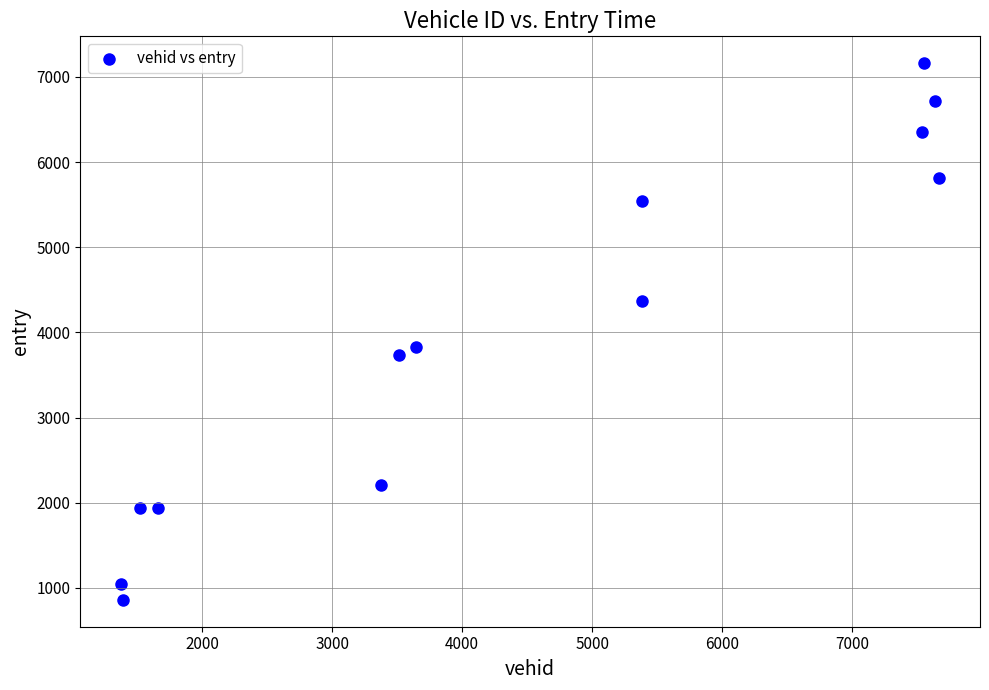

What is the range of Y values (max minus min)?

6300.0